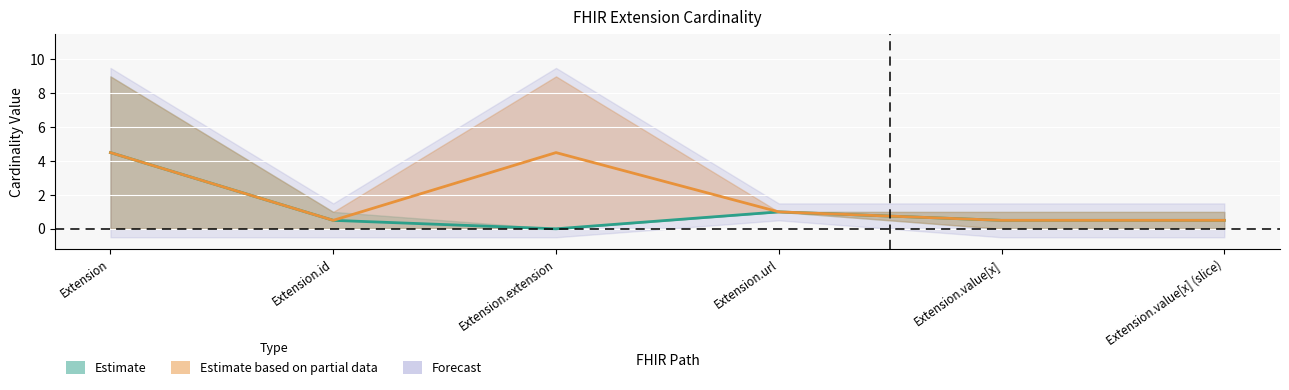

True or false: Max_num and Base Max intersect in this chart.

False